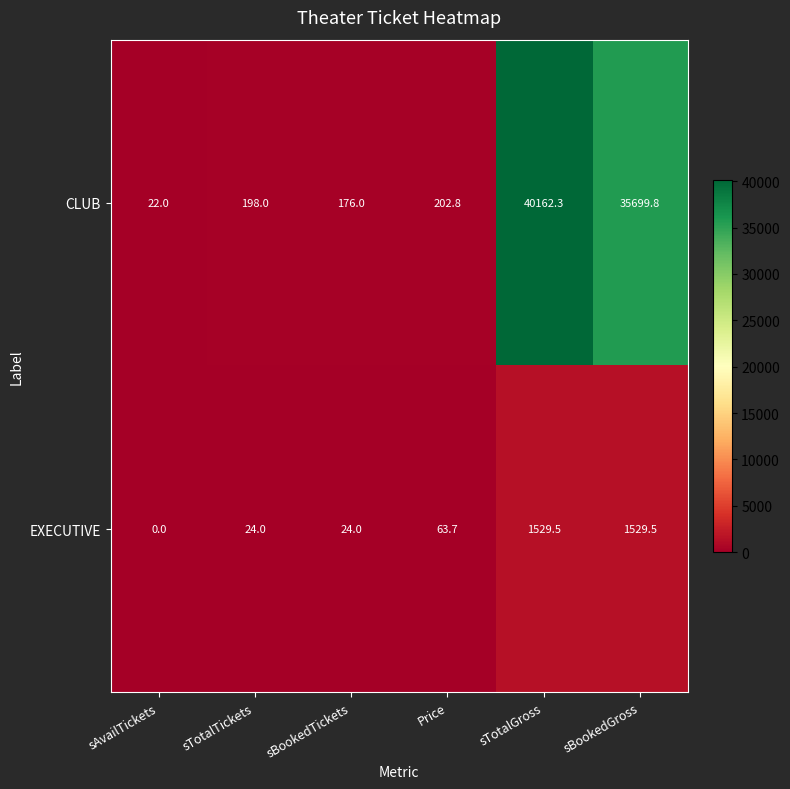

Rank the series by their maximum value, from highest to lowest.

CLUB, EXECUTIVE